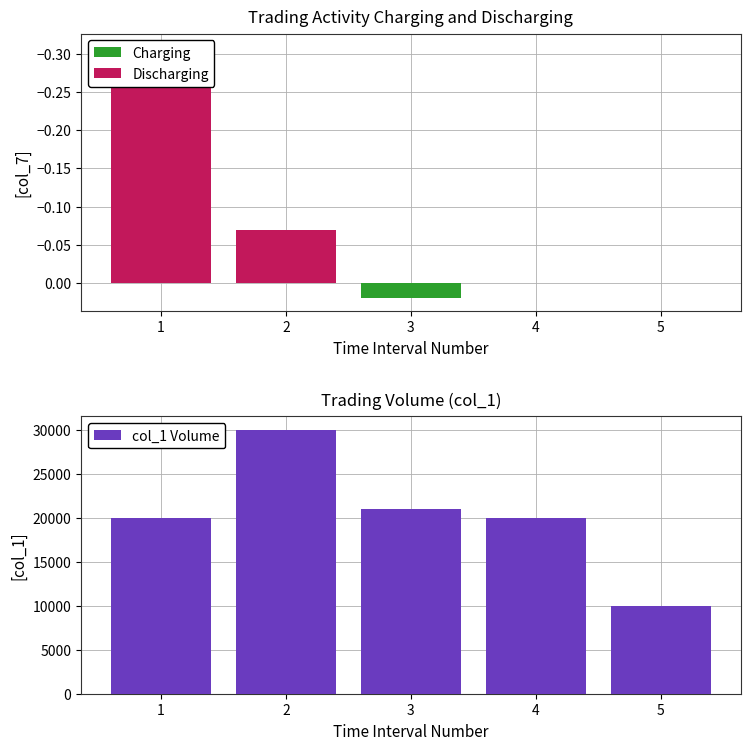

Between 4 and 5, which is larger?

4